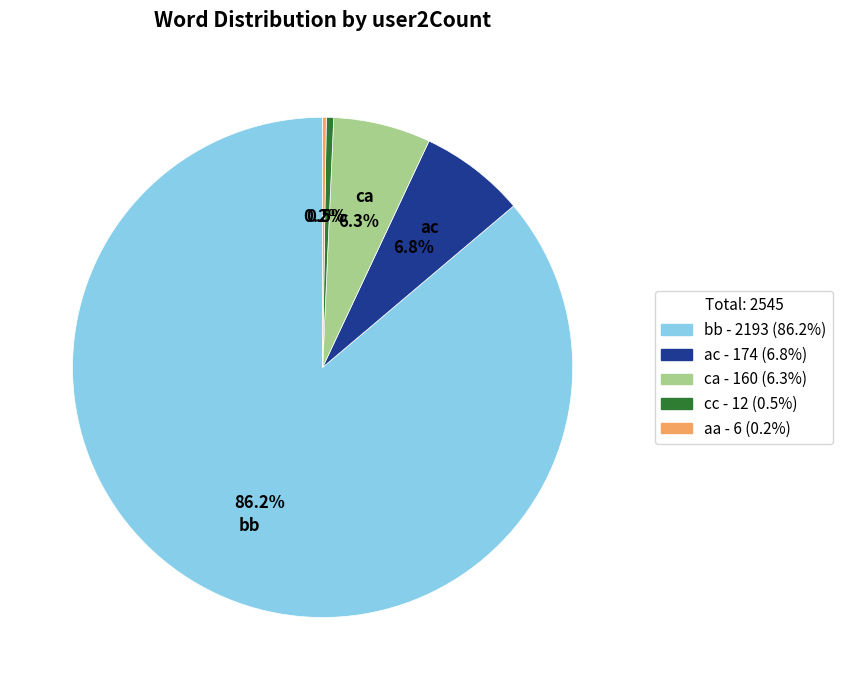

Is there any slice that represents more than half of the pie?

Yes